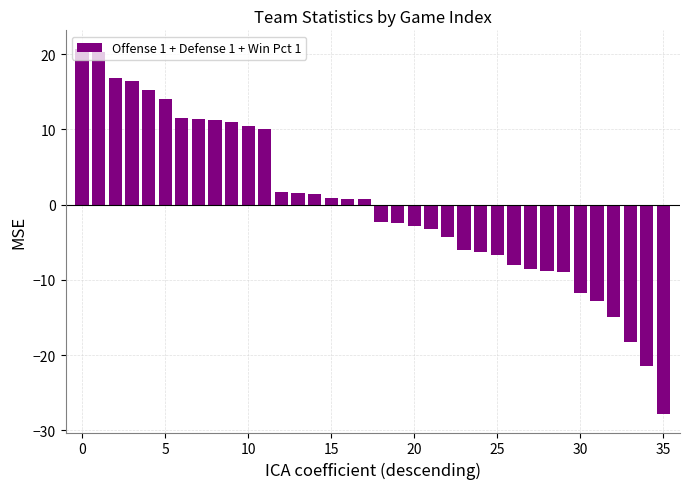

What is the difference between the maximum and minimum values?

48.6